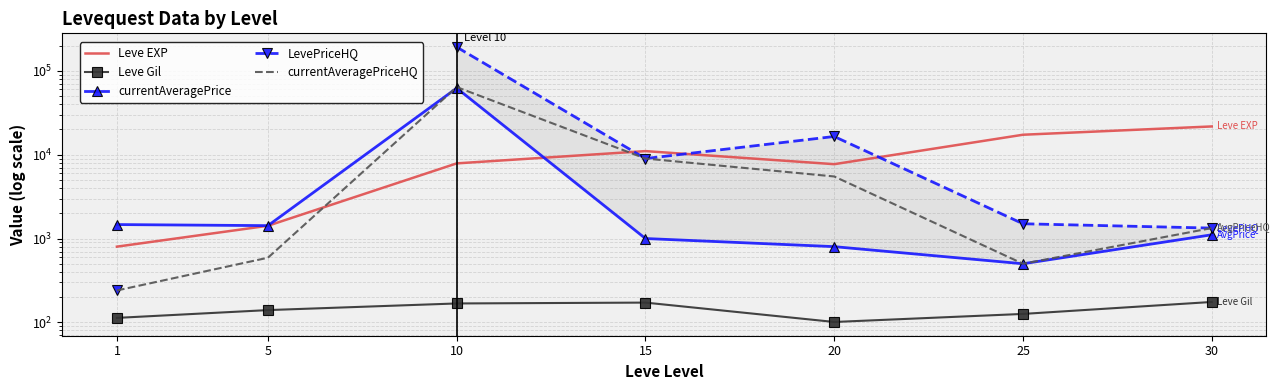

Is the value of currentAveragePrice at 20 greater than the value of LevePriceHQ at 15?

No